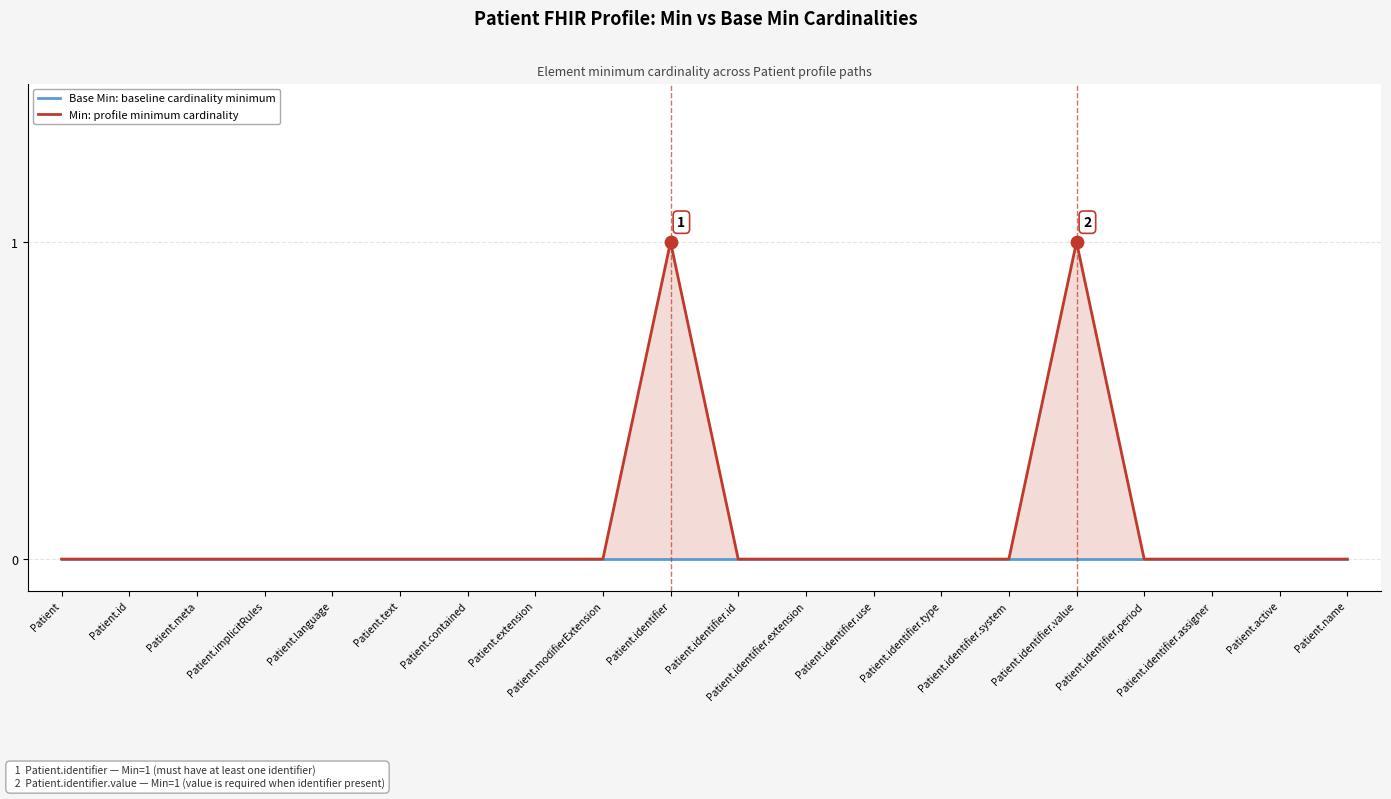

Is the value of Min: profile minimum cardinality at Patient.identifier.type greater than the value of Base Min: baseline cardinality minimum at Patient.identifier.system?

No